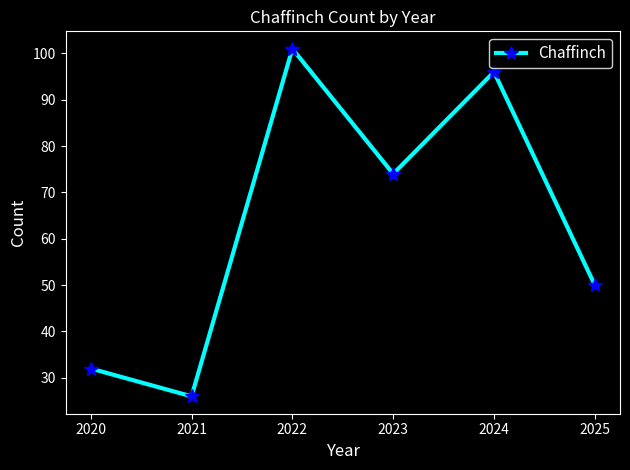

What is the average value?

63